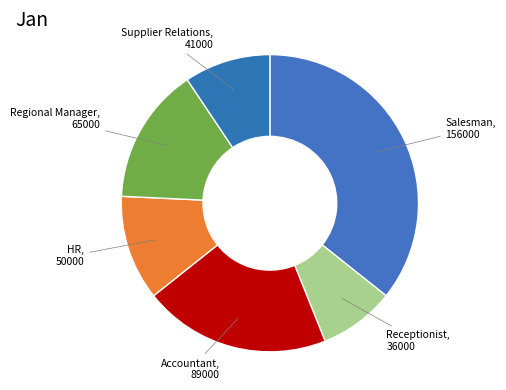

How many slices are in this pie chart?

6